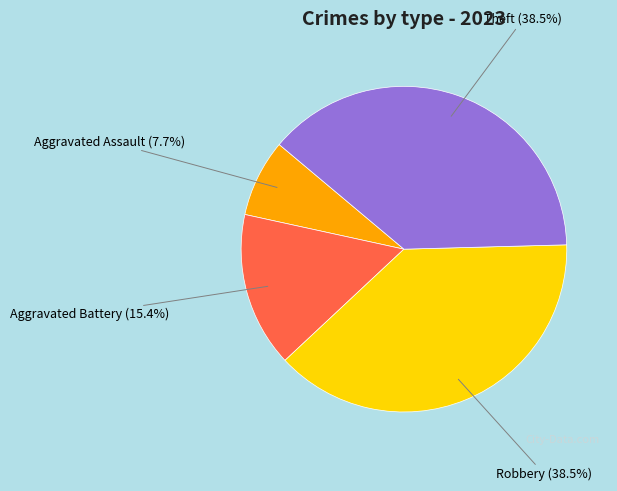

Approximately how many times larger is the value at Aggravated Battery compared to Aggravated Assault?

2.0